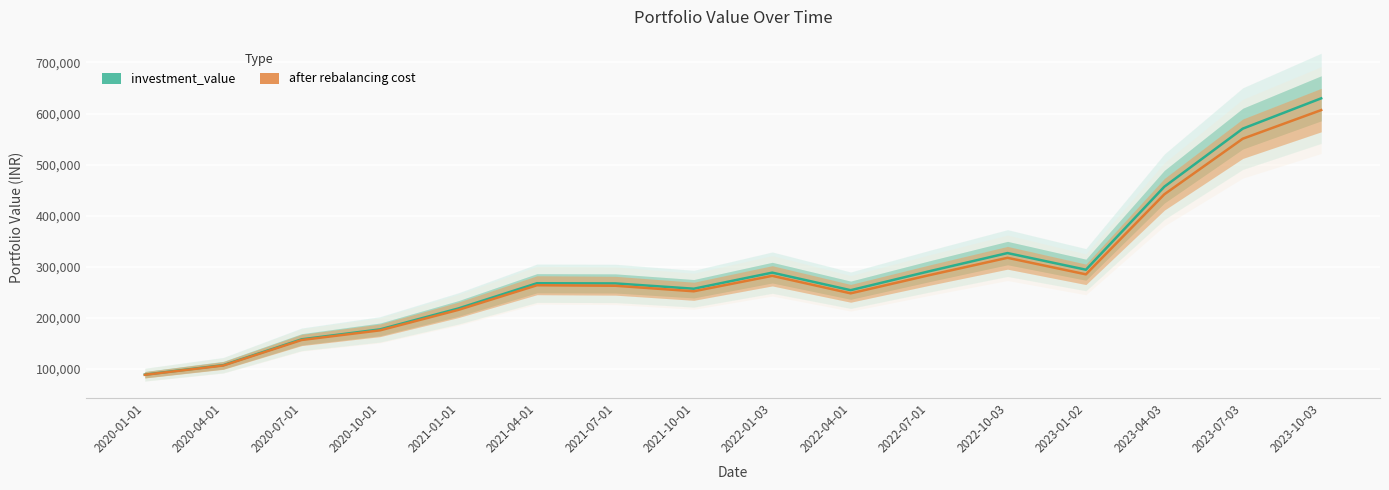

Between 2022-01-03 and 2021-04-01, which is larger?

2022-01-03